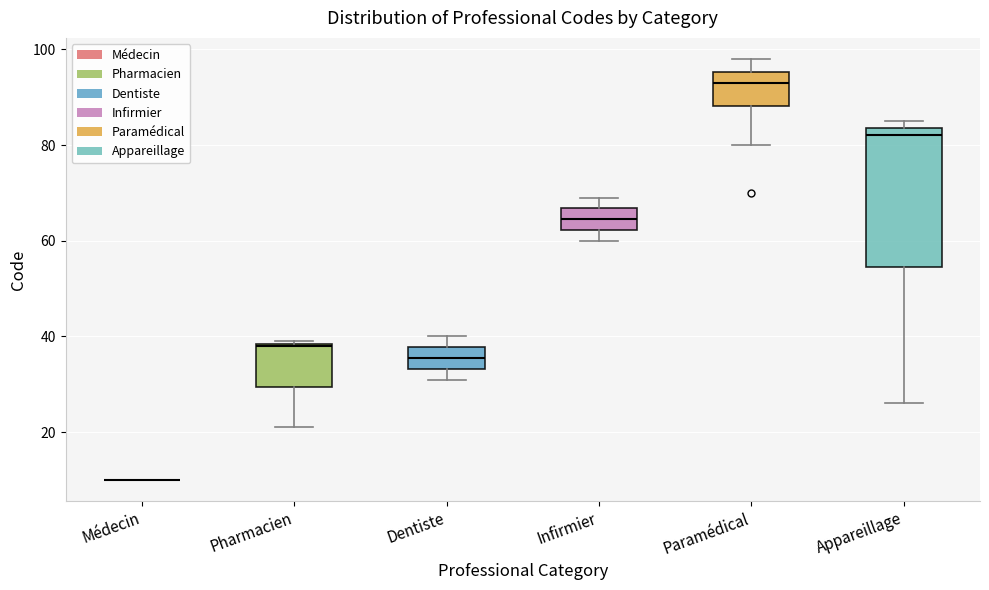

Comparing the boxes themselves (not the whiskers), which one is the tallest?

Appareillage